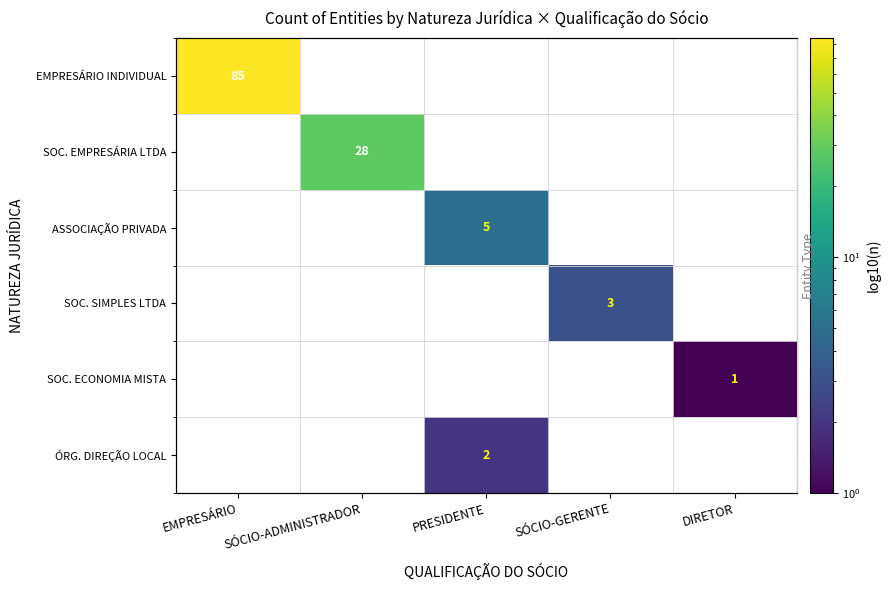

Which label corresponds to the smallest value in the chart?

DIRETOR